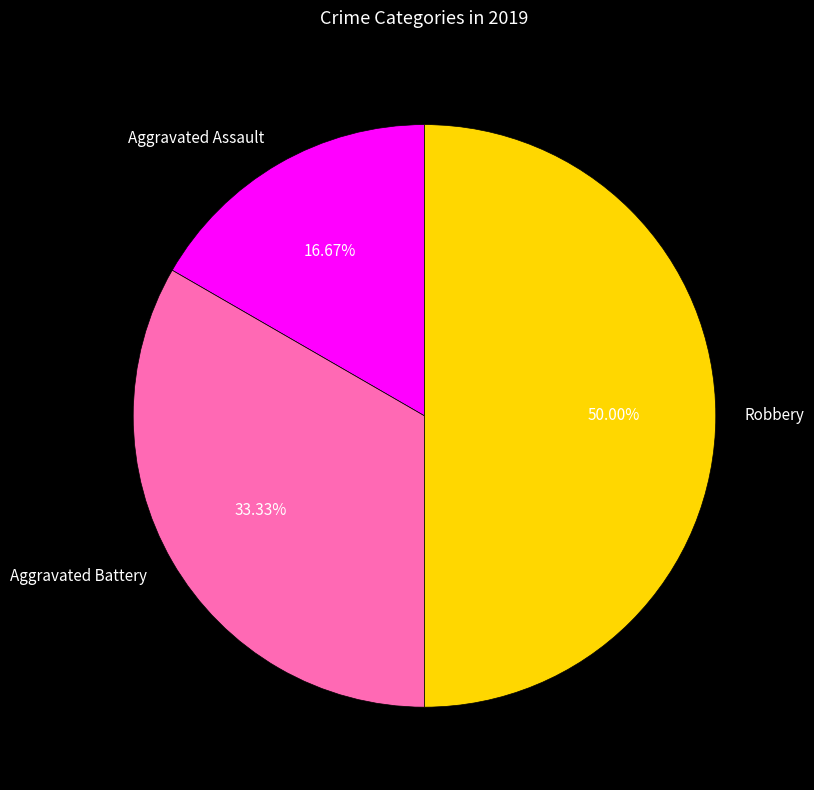

What is the ratio of the value at Aggravated Battery to the value at Aggravated Assault?

2.0